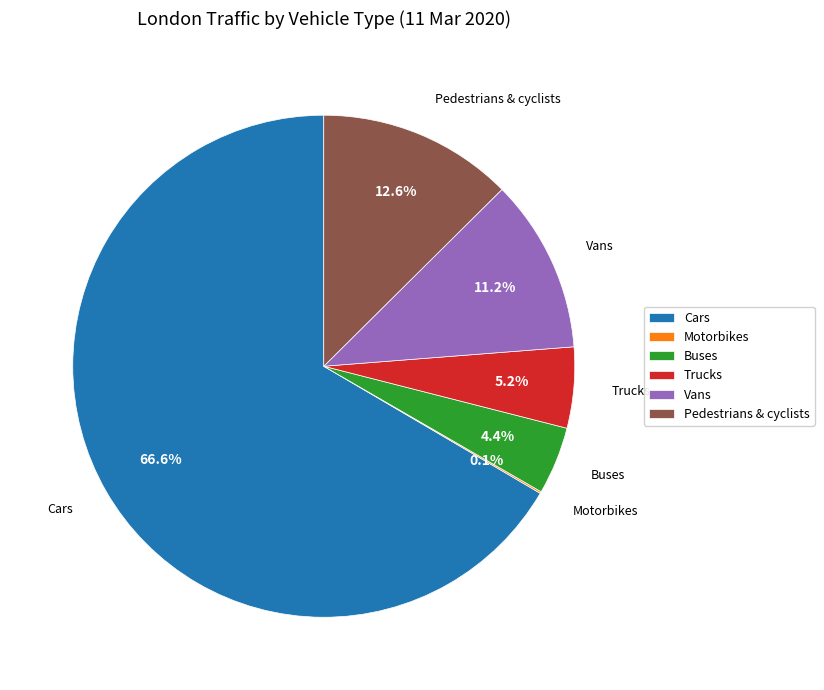

Is there a majority slice in this chart?

Yes